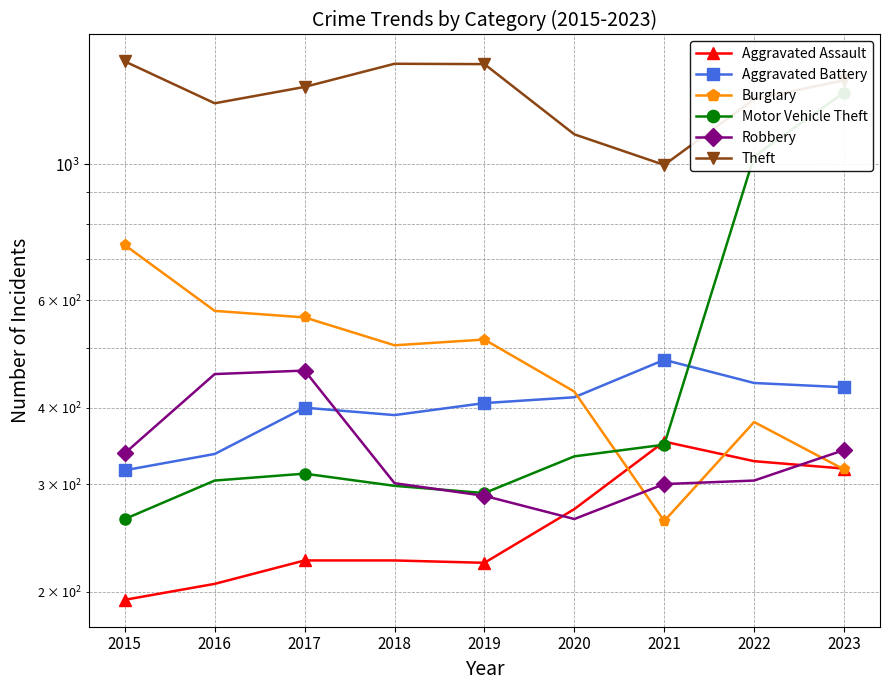

Reading right to left, list all the values displayed in this chart.

Aggravated Assault: 318	327	352	273	223	225	225	206	194
Aggravated Battery: 432	439	479	416	407	389	400	336	316
Burglary: 317	379	261	425	517	506	562	576	738
Motor Vehicle Theft: 1311	1031	348	333	290	298	312	304	263
Robbery: 341	304	300	263	287	301	460	454	337
Theft: 1373	1279	998	1120	1459	1461	1339	1259	1474